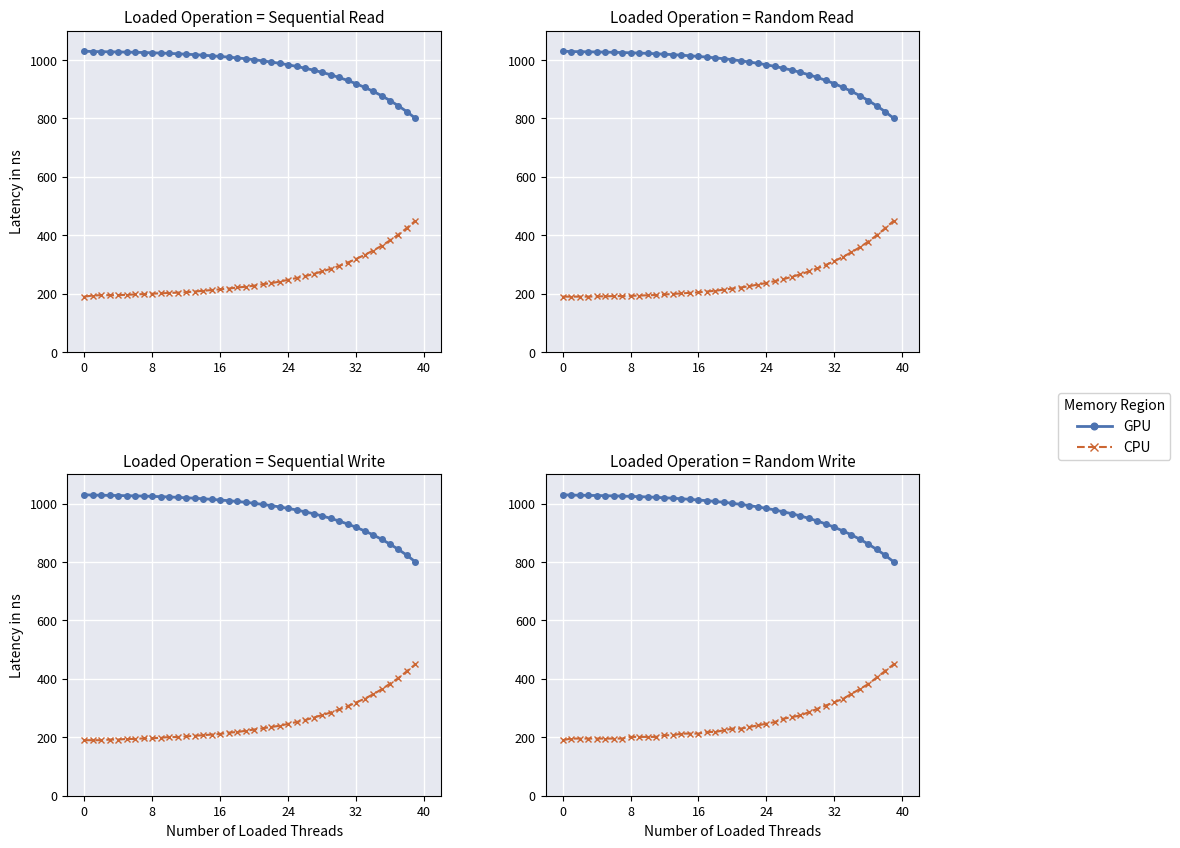

True or false: CPU and GPU intersect in this chart.

False